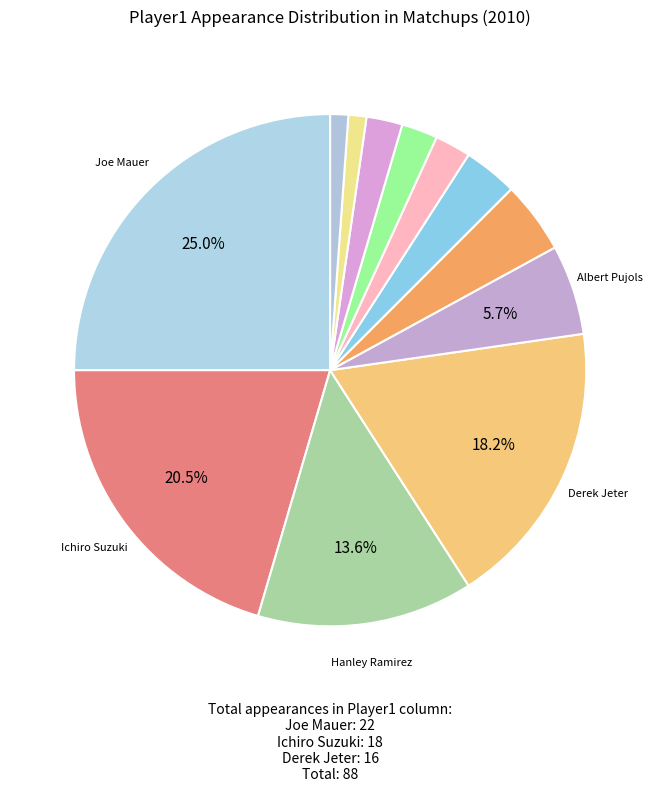

How many slices are in this pie chart?

12